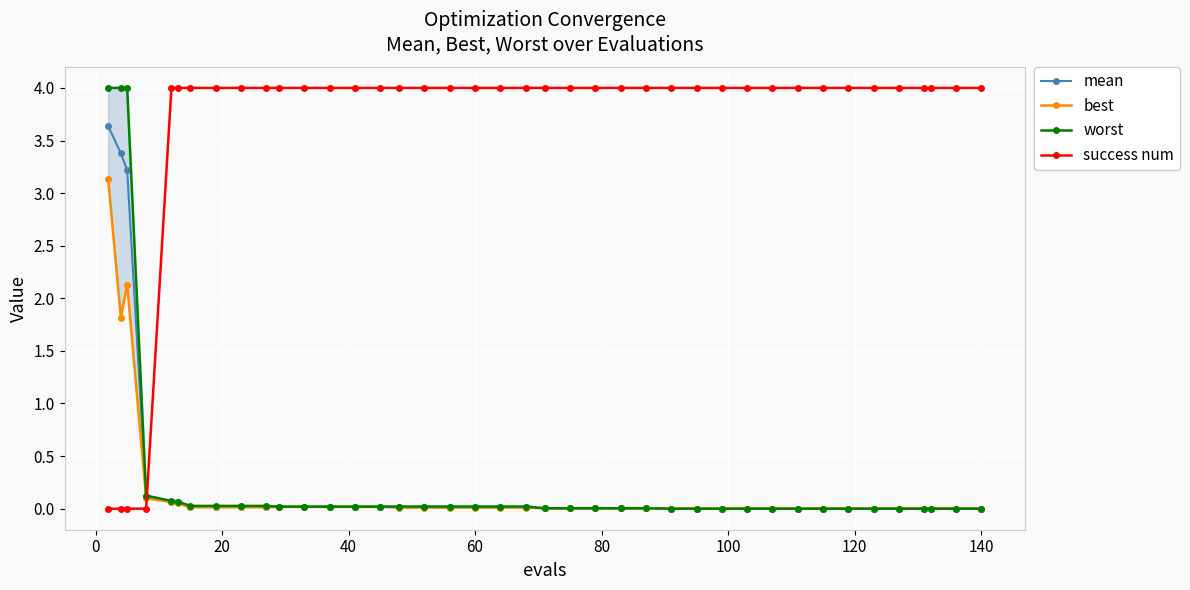

What is the maximum value for mean?

3.6